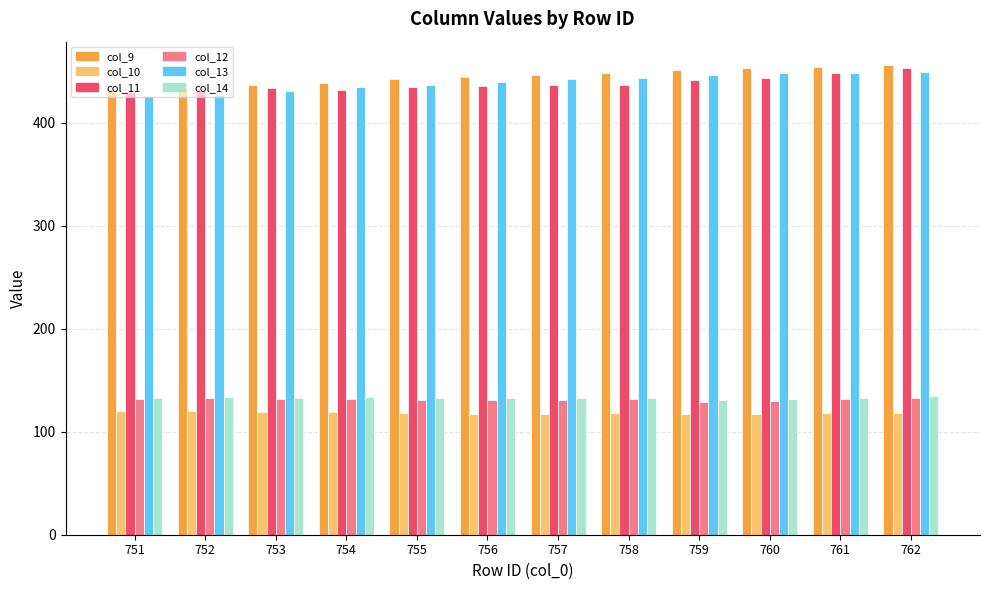

What is the minimum value for col_14?

131.0